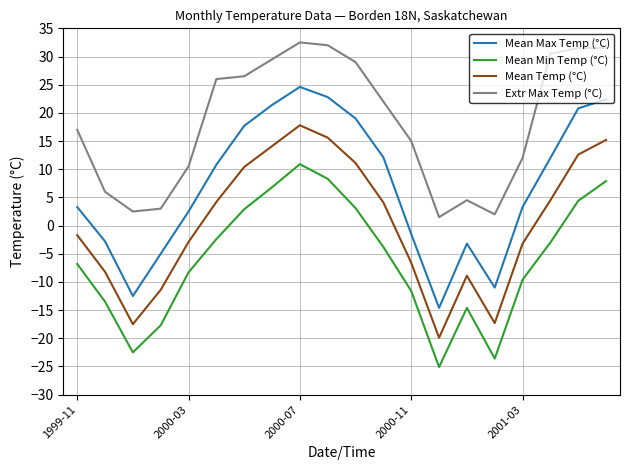

True or false: Mean Temp (°C) and Mean Min Temp (°C) cross at least once.

False